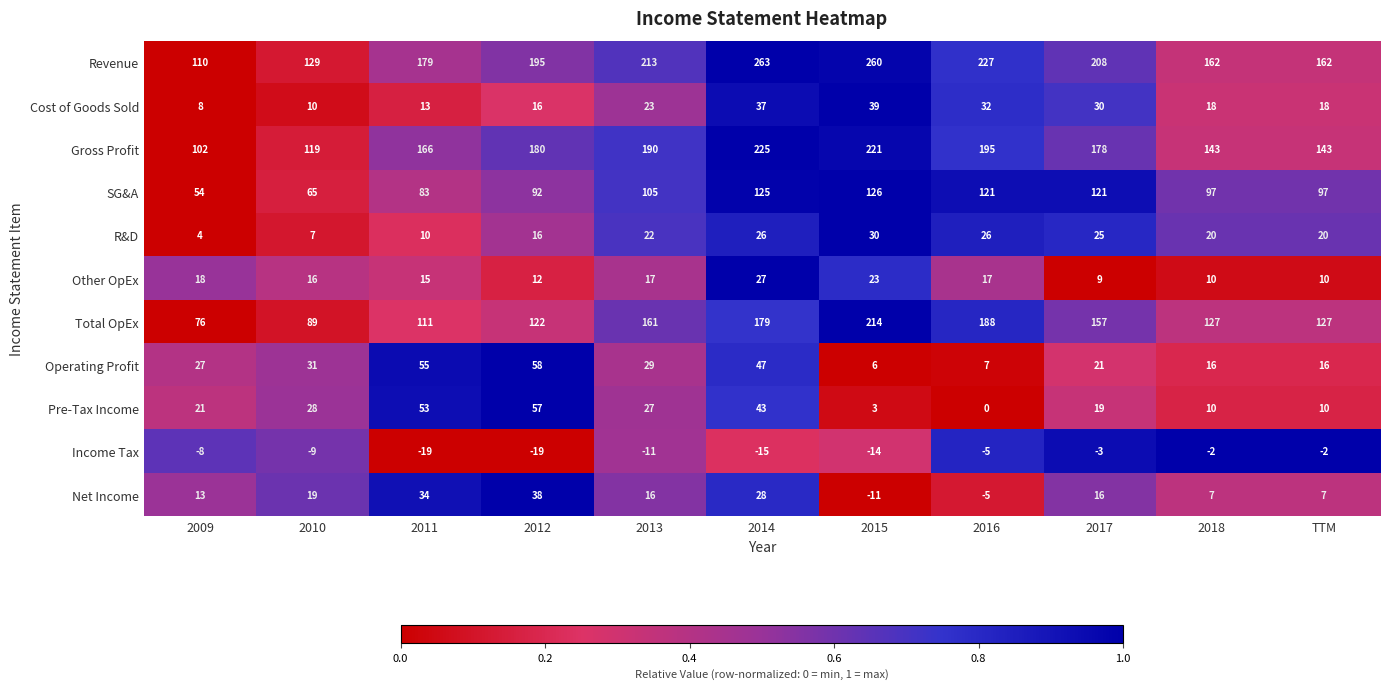

Which series has the largest total across all categories?

Revenue